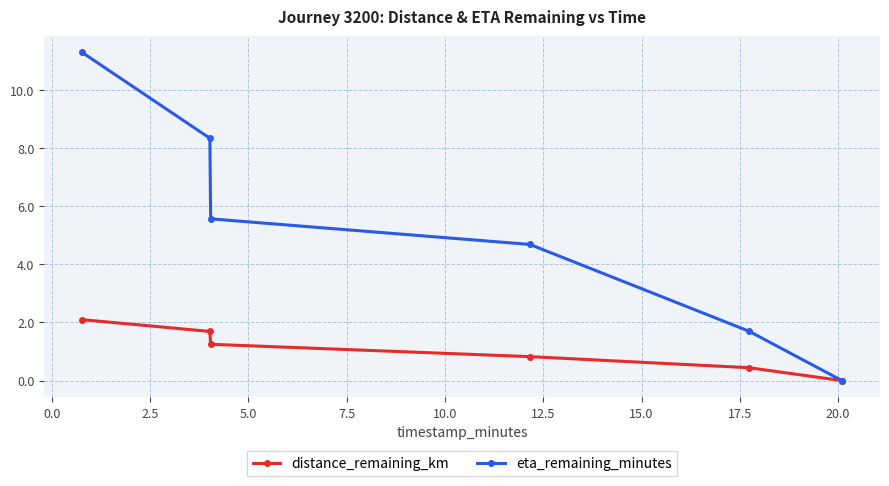

Reading left to right, what are all the values shown in this chart?

distance_remaining_km: 2.1	1.7	1.2	0.8	0.4	0.0
eta_remaining_minutes: 11.3	8.3	5.6	4.7	1.7	0.0